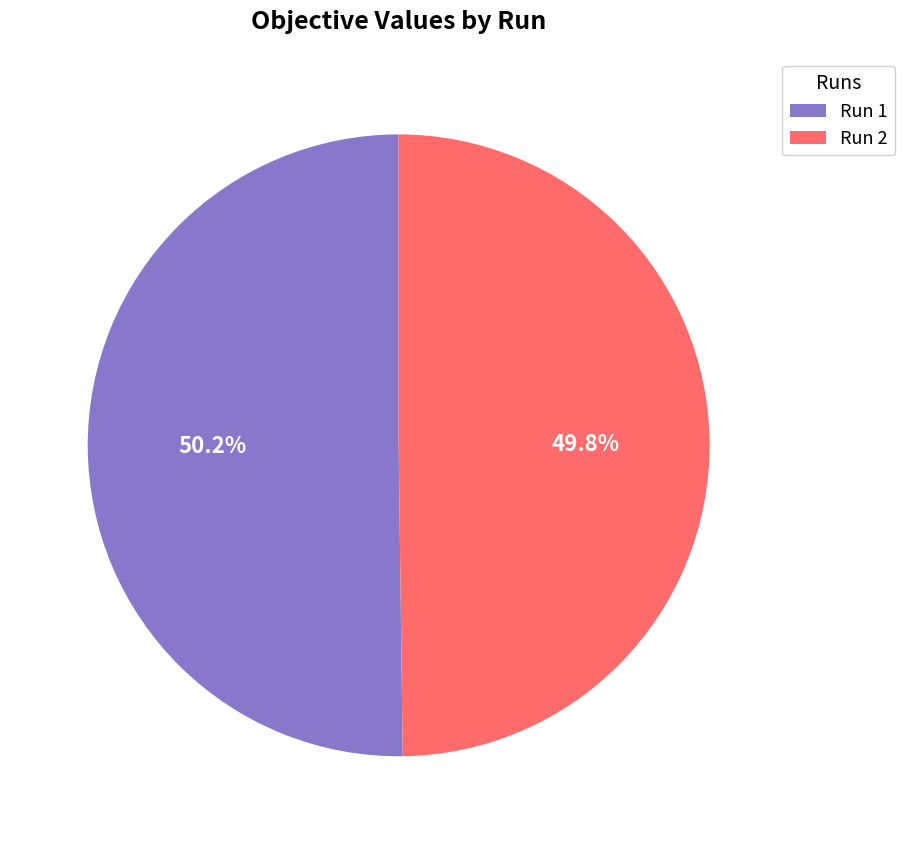

To the nearest percent, what is the average slice percentage?

50%